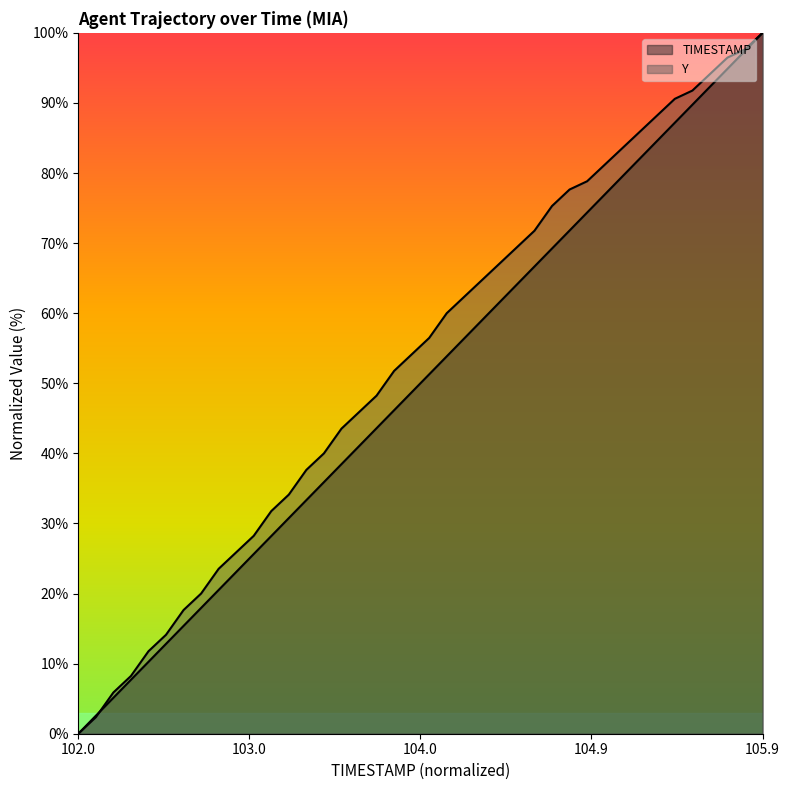

Does the chart have visible grid lines?

No